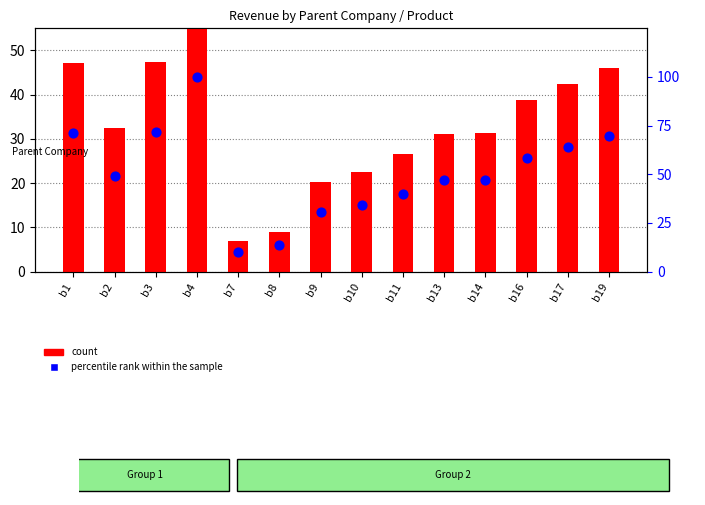

At how many categories does at least one series exceed 49?

7